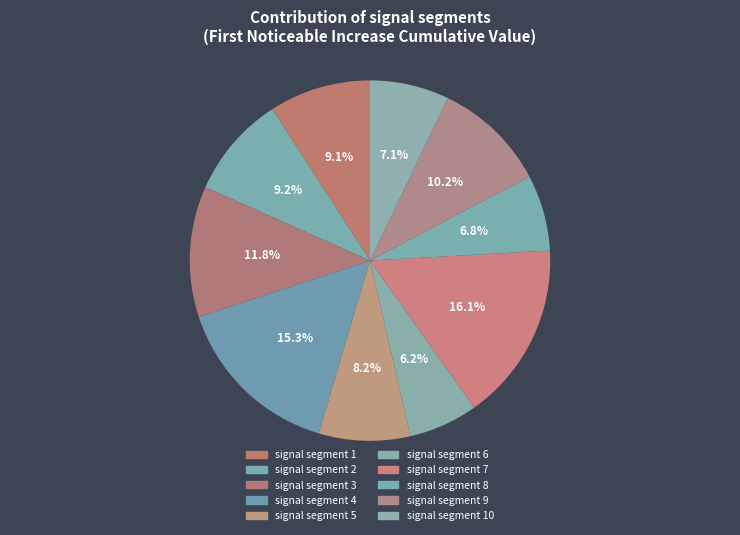

Which slice is the smallest?

signal segment 6